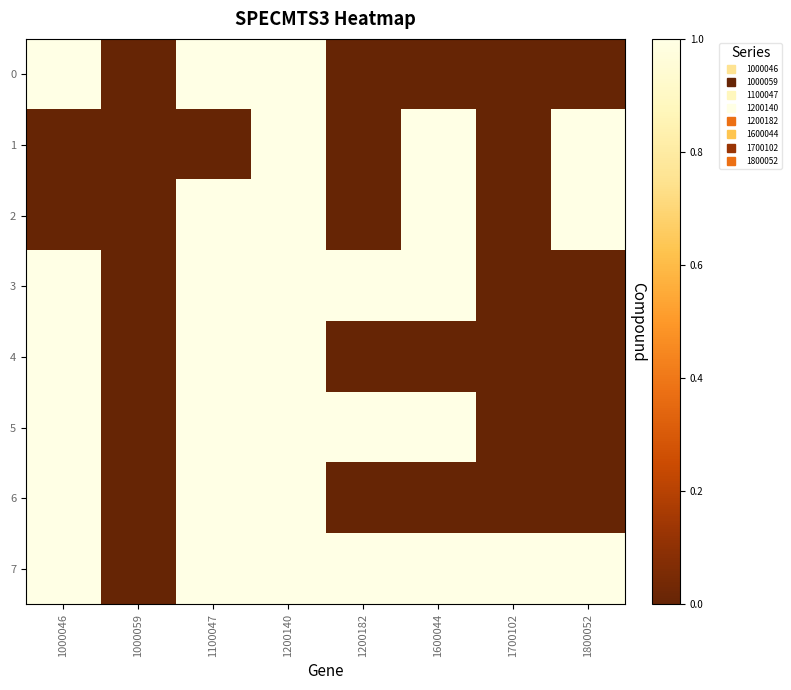

What is the greatest value displayed?

1